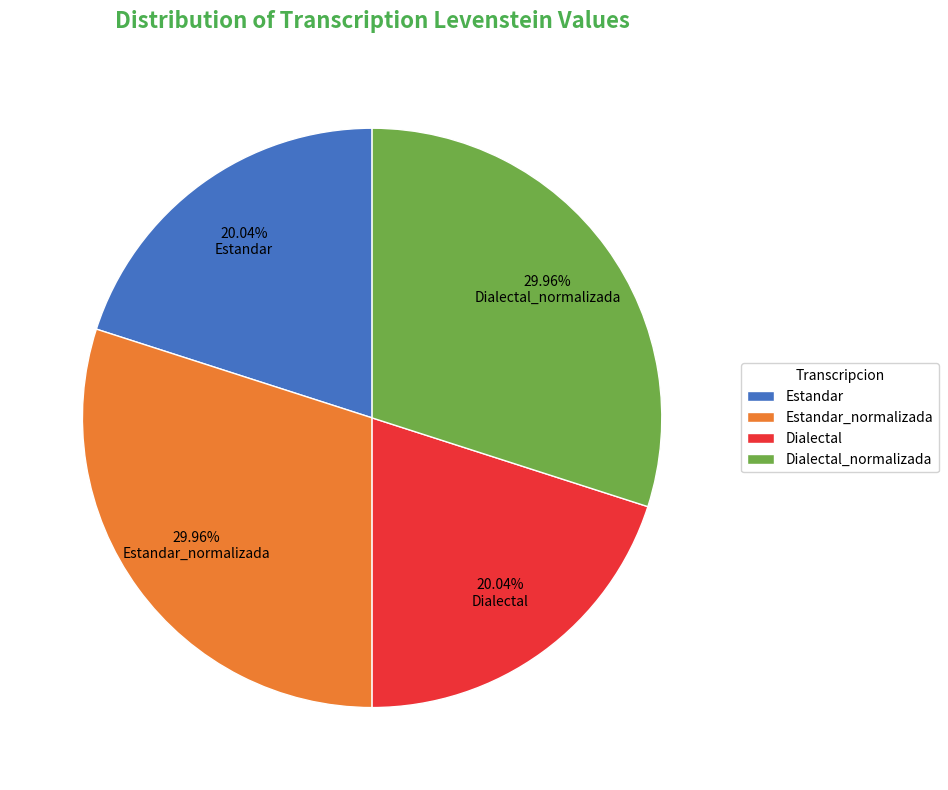

How many slices are in this pie chart?

4